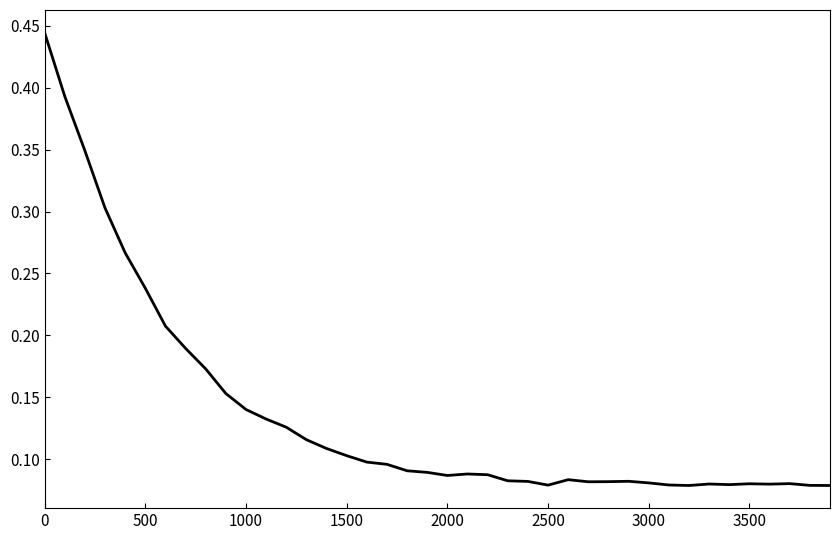

What is the smallest value displayed?

0.1